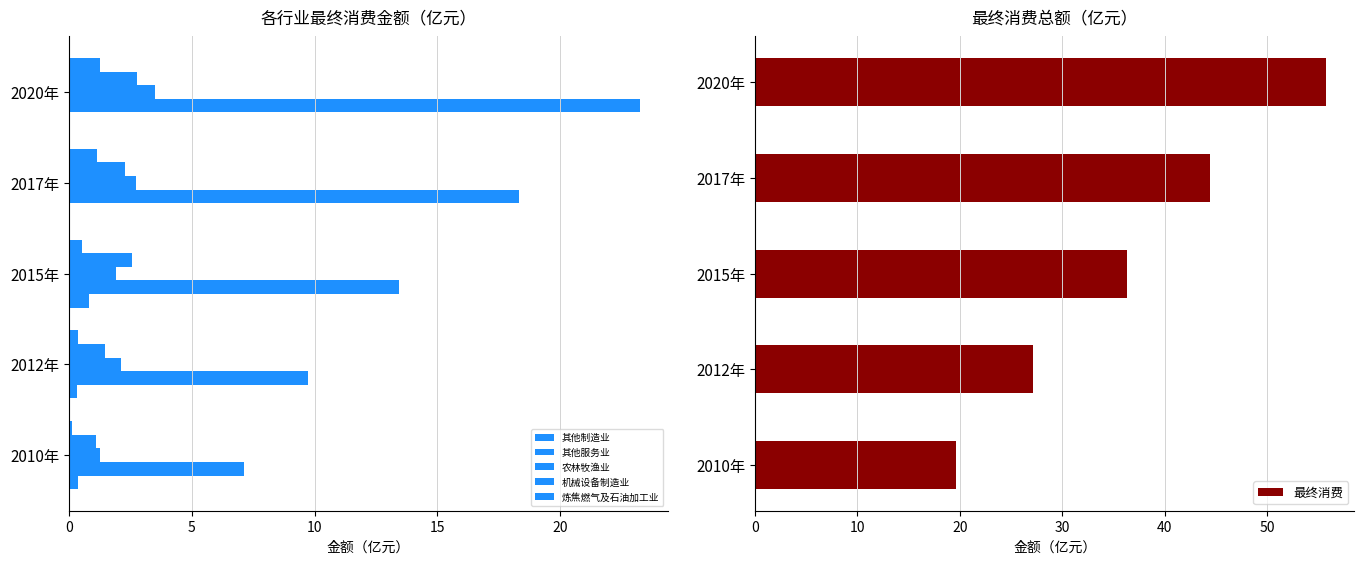

Which series has the largest total across all categories?

最终消费